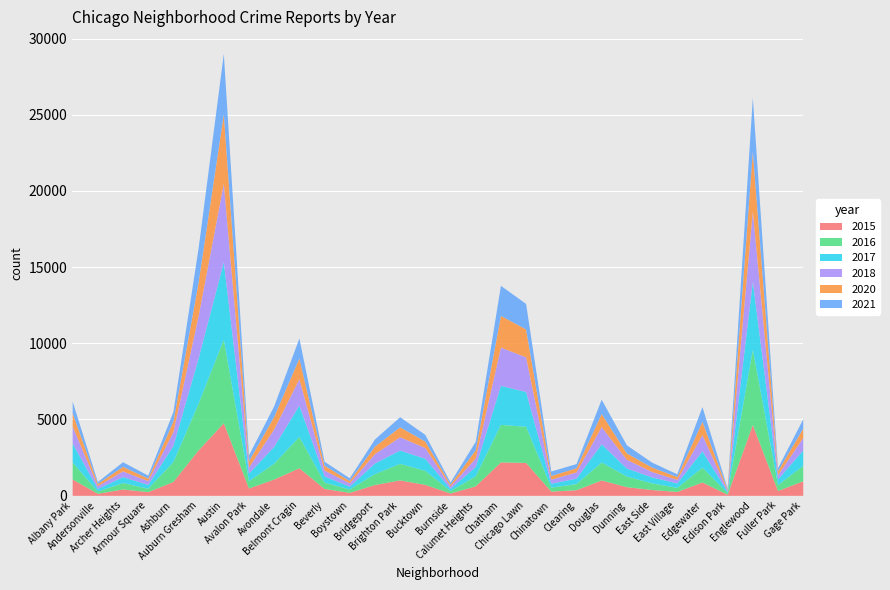

The value of 2020 at Englewood is 3945. True or false?

True